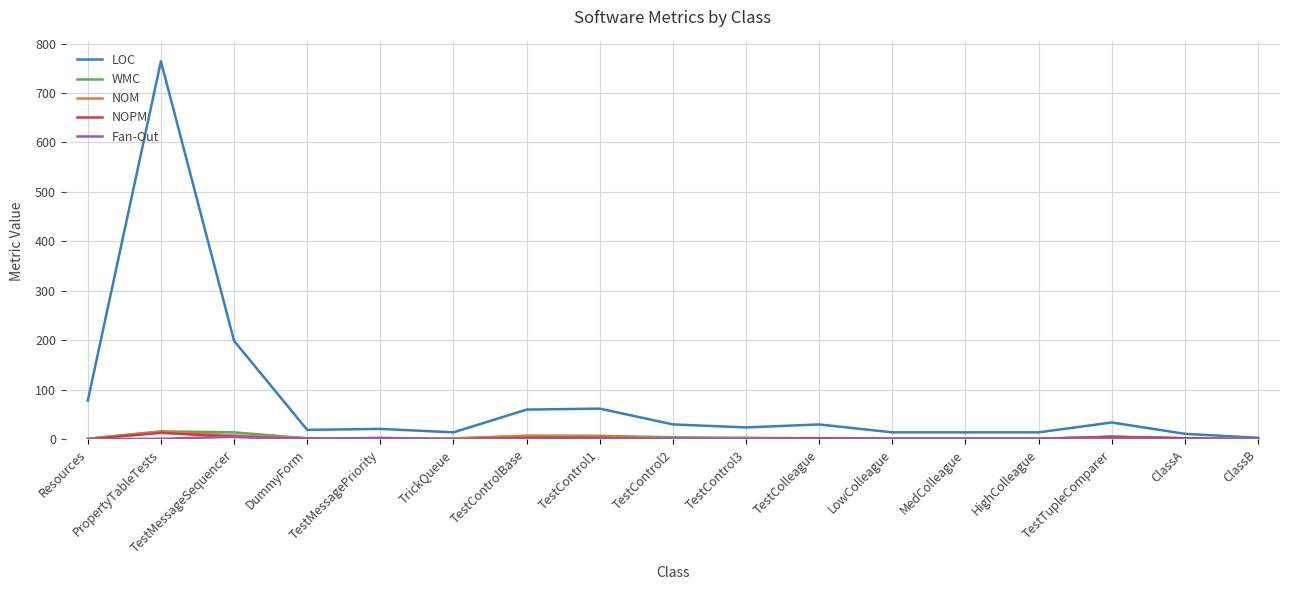

Which series has the largest total across all categories?

LOC